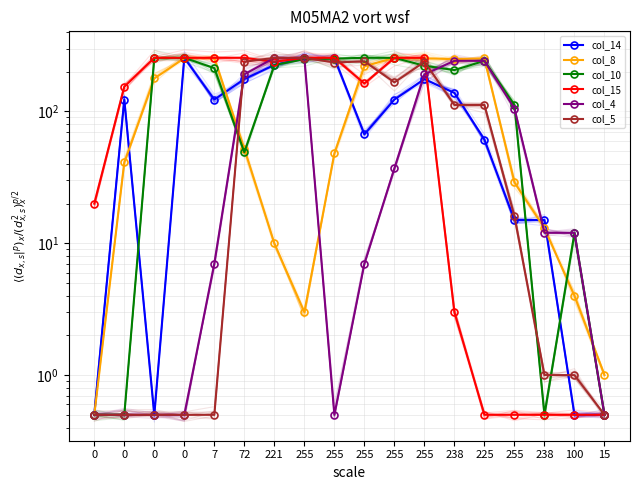

The col_8 series shows 31.5 at 255. True or false?

False